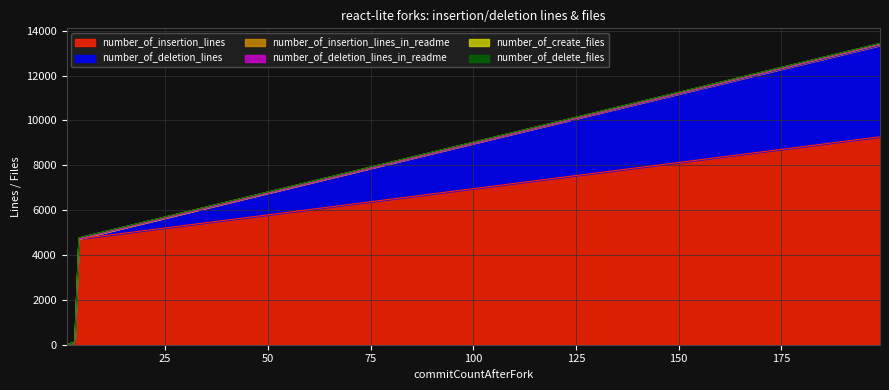

The value of number_of_deletion_lines_in_readme at faruzzy is 17. True or false?

False